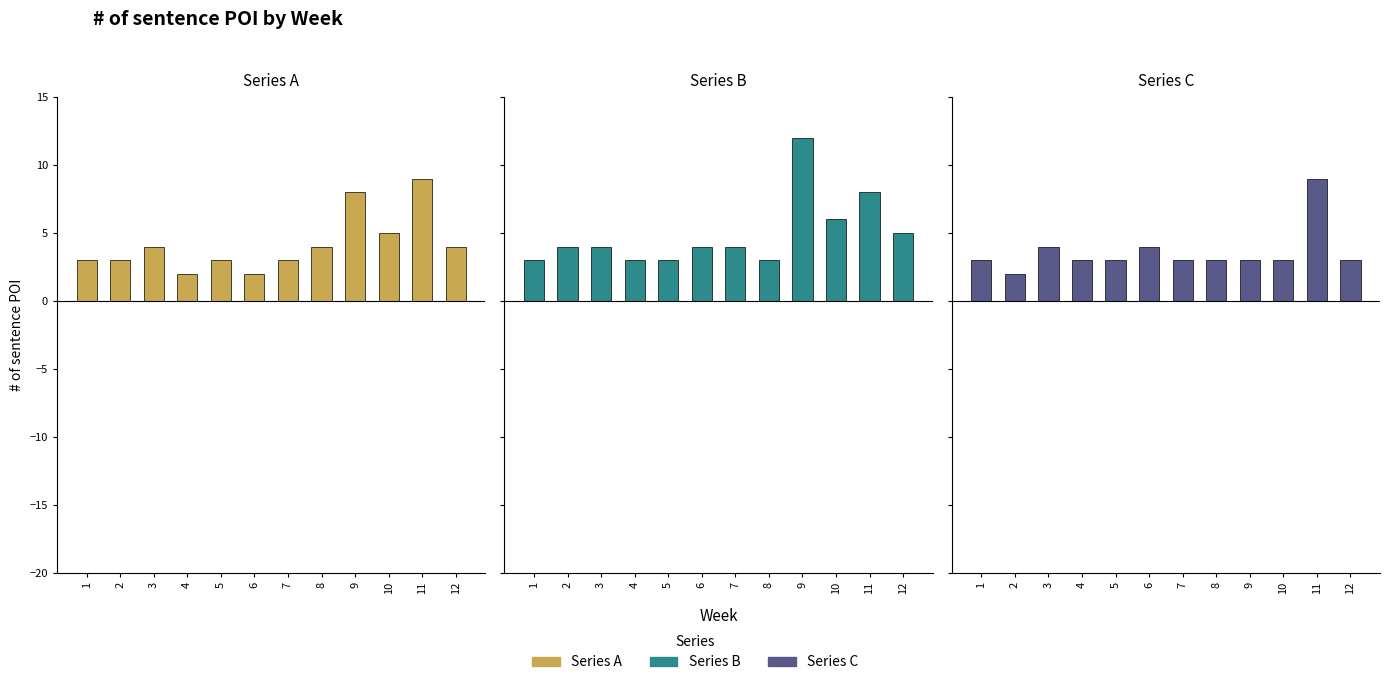

The value of Series C at 9 is 3. True or false?

True